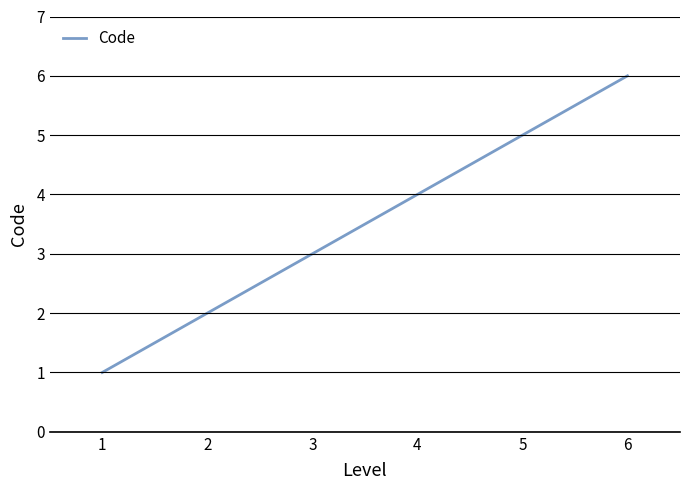

What is the difference between the second highest and minimum values?

4